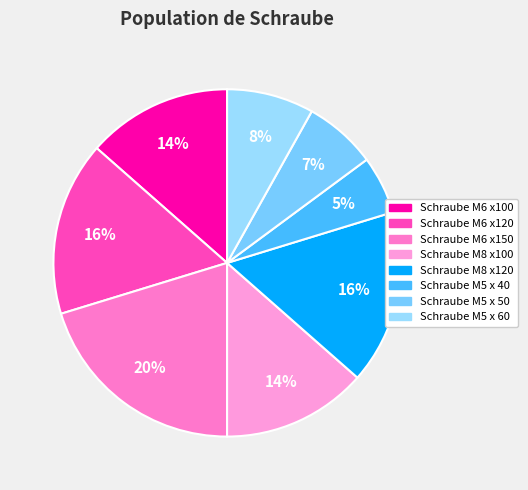

How many slices are in this pie chart?

8